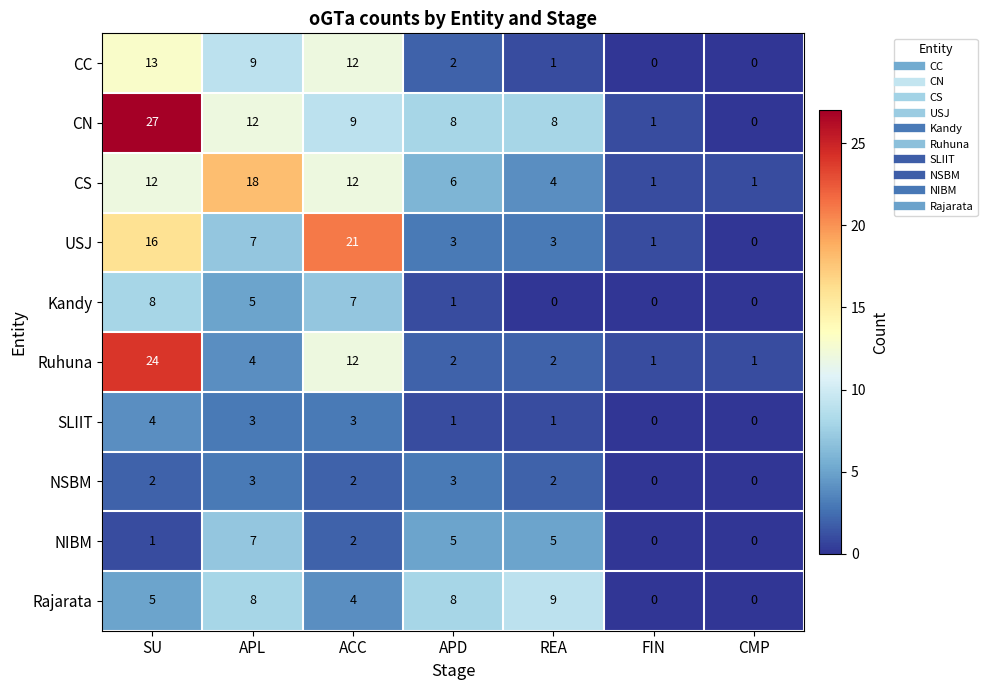

Rank the series by their maximum value, from highest to lowest.

CN, Ruhuna, USJ, CS, CC, Rajarata, Kandy, NIBM, SLIIT, NSBM